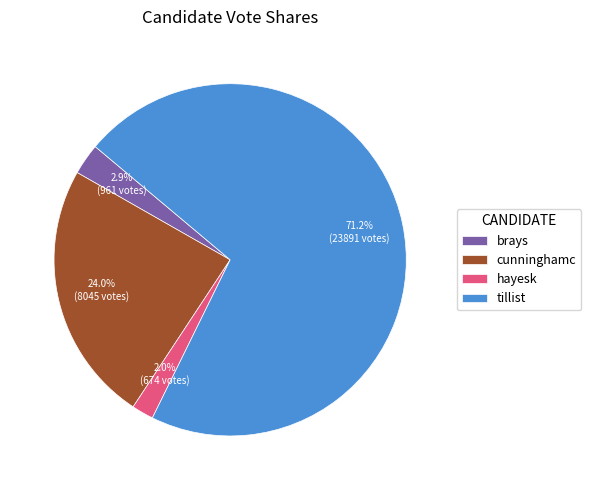

Which slice represents more than half of the pie?

tillist